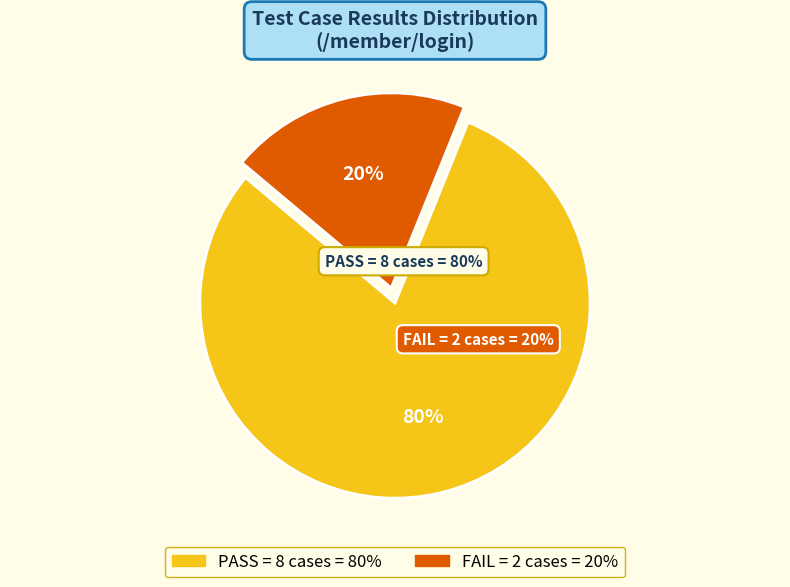

Is it true that PASS is 80% of the pie?

True